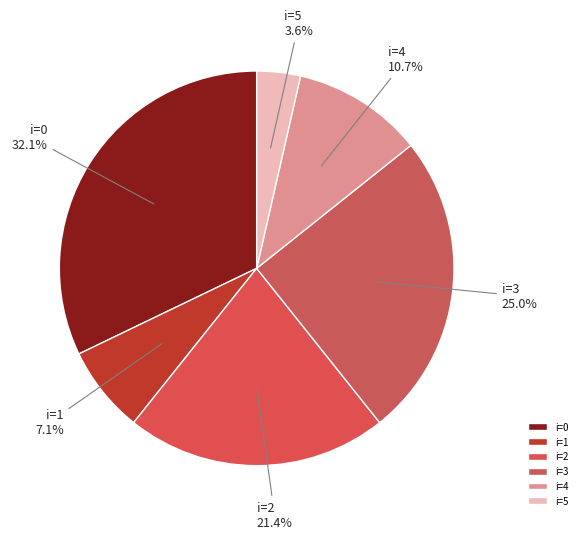

How many segments does this pie chart have?

6